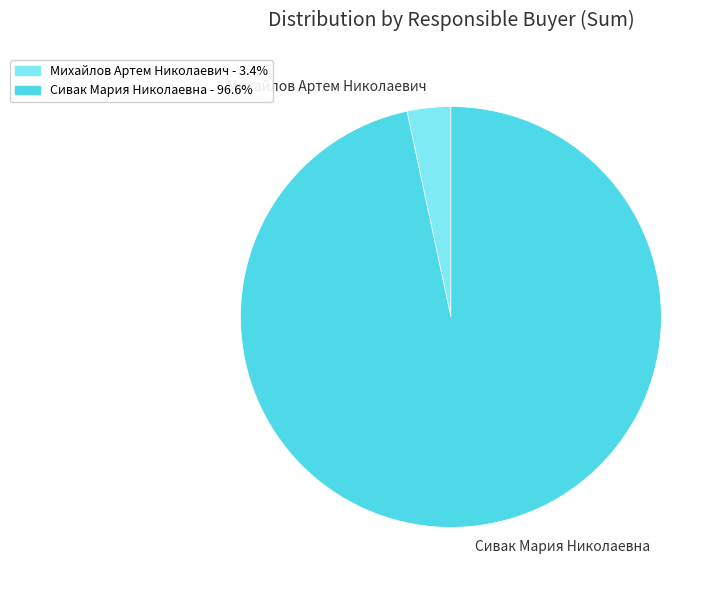

Which slice is the largest?

Сивак Мария Николаевна